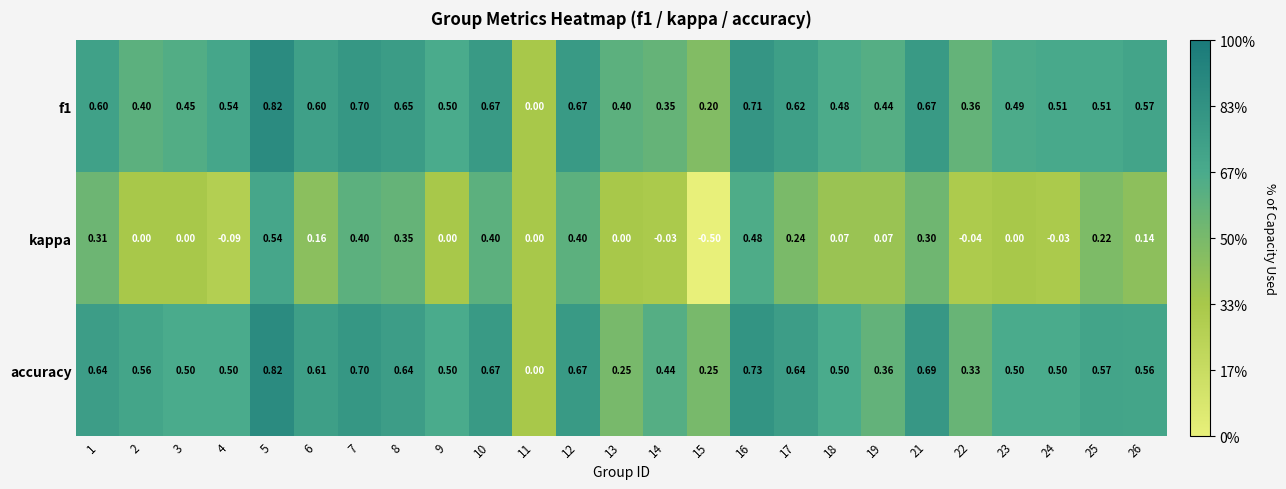

Between 13 and 24, which series saw the biggest shift?

accuracy